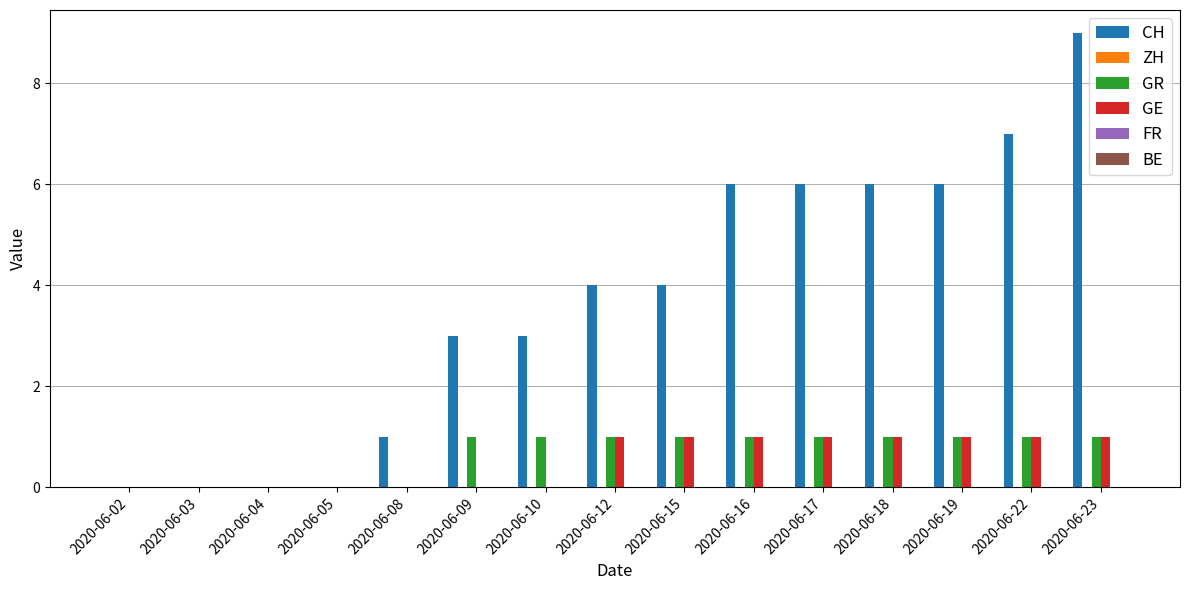

What is the greatest value displayed?

9